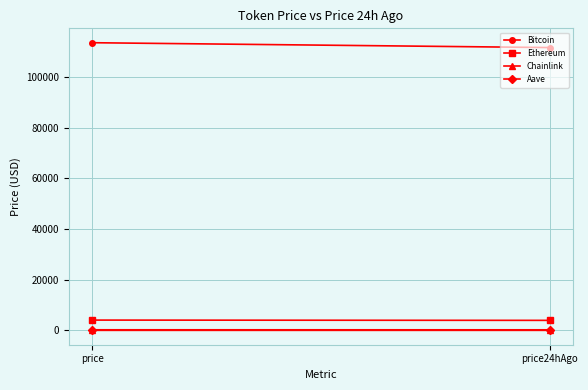

Which series has the largest range (max minus min)?

Bitcoin